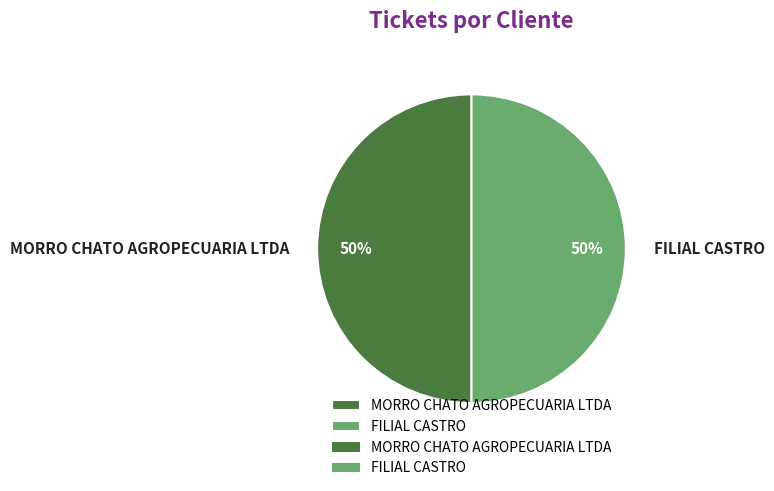

To the nearest percent, what portion does MORRO CHATO AGROPECUARIA LTDA represent?

50%